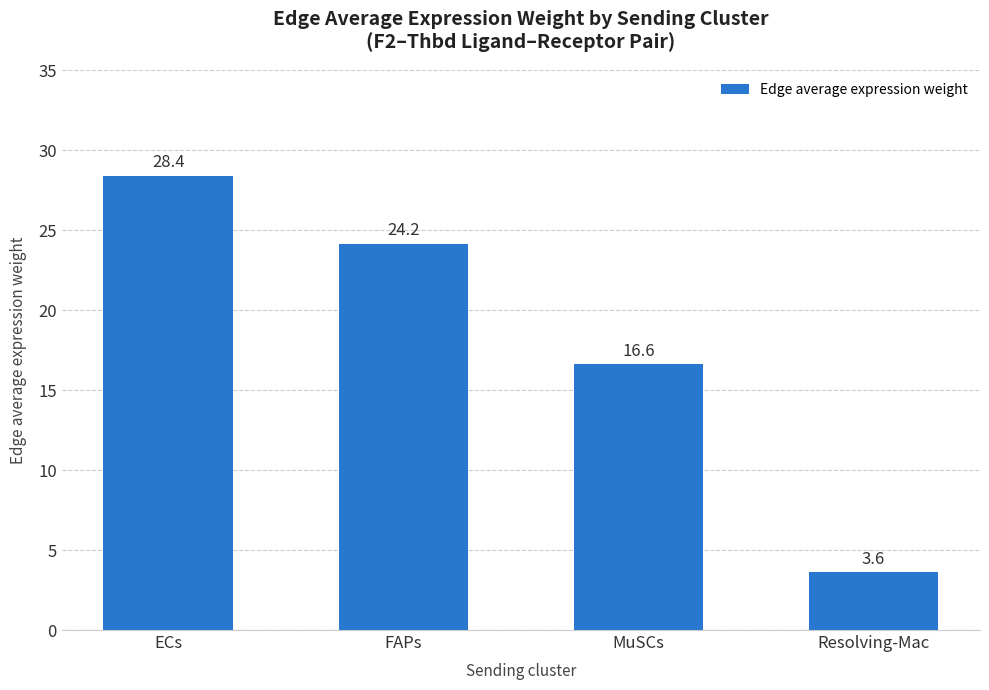

How many bars are there in total?

4